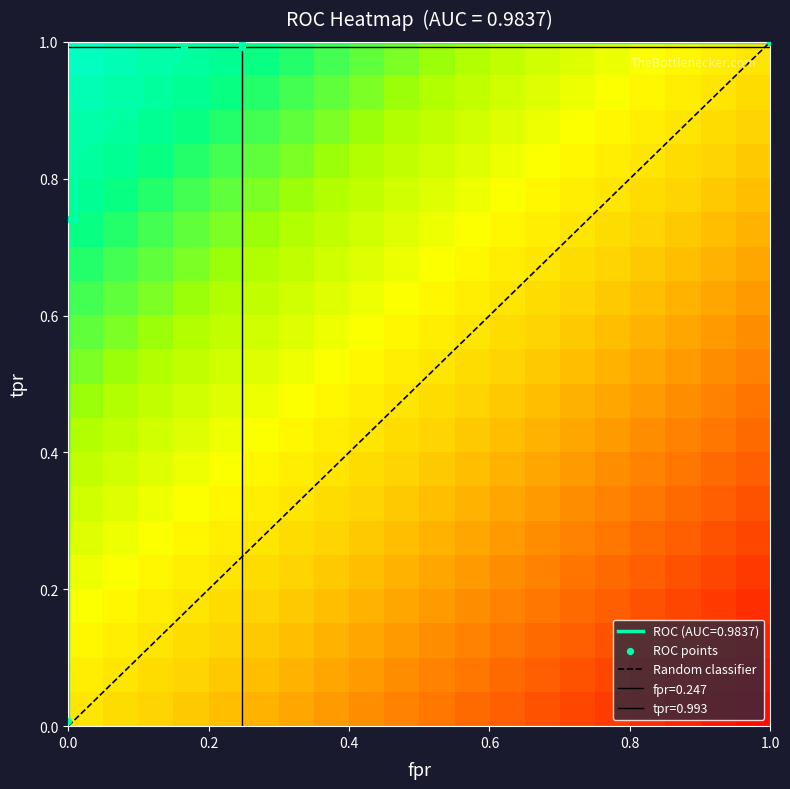

The value of roc_auc at 9 is 0.3. True or false?

False